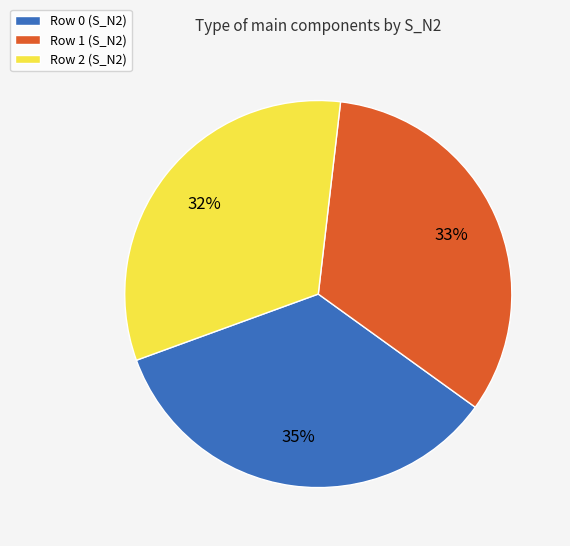

How many slices are in this pie chart?

3